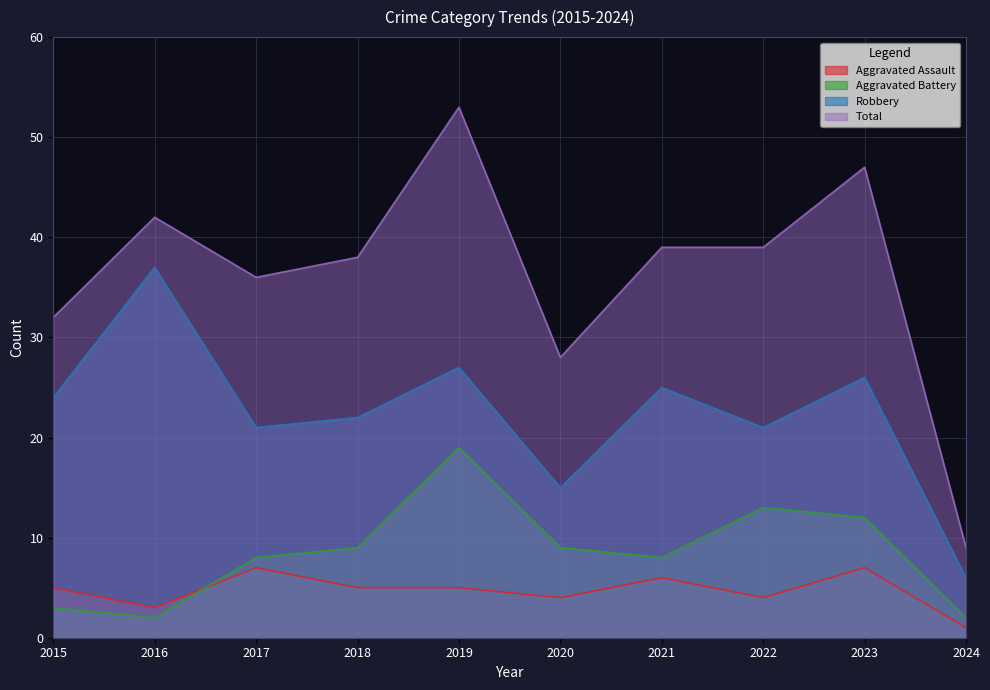

How many series are shown in this chart?

4